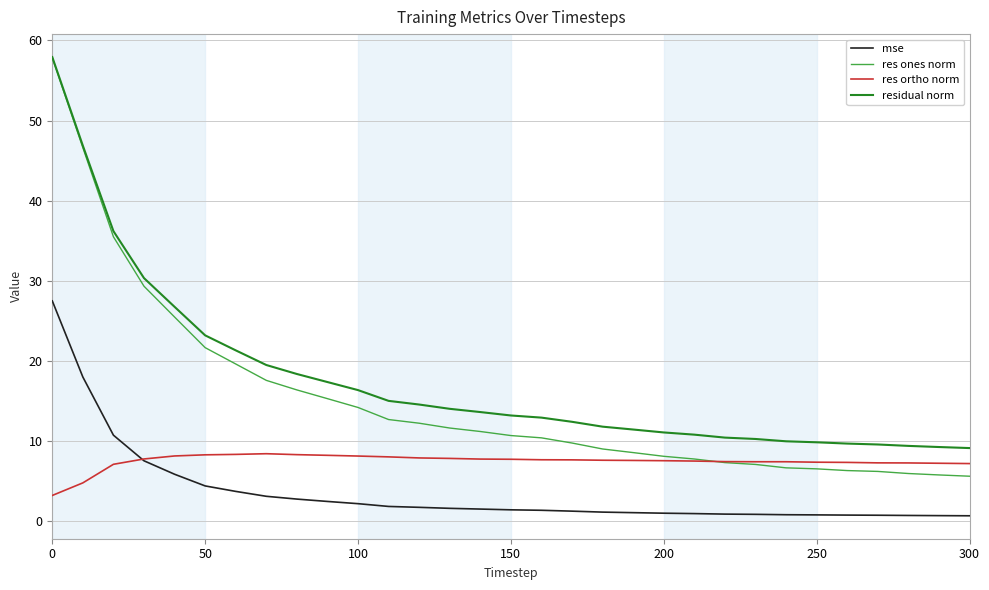

True or false: res ortho norm and residual norm intersect in this chart.

False